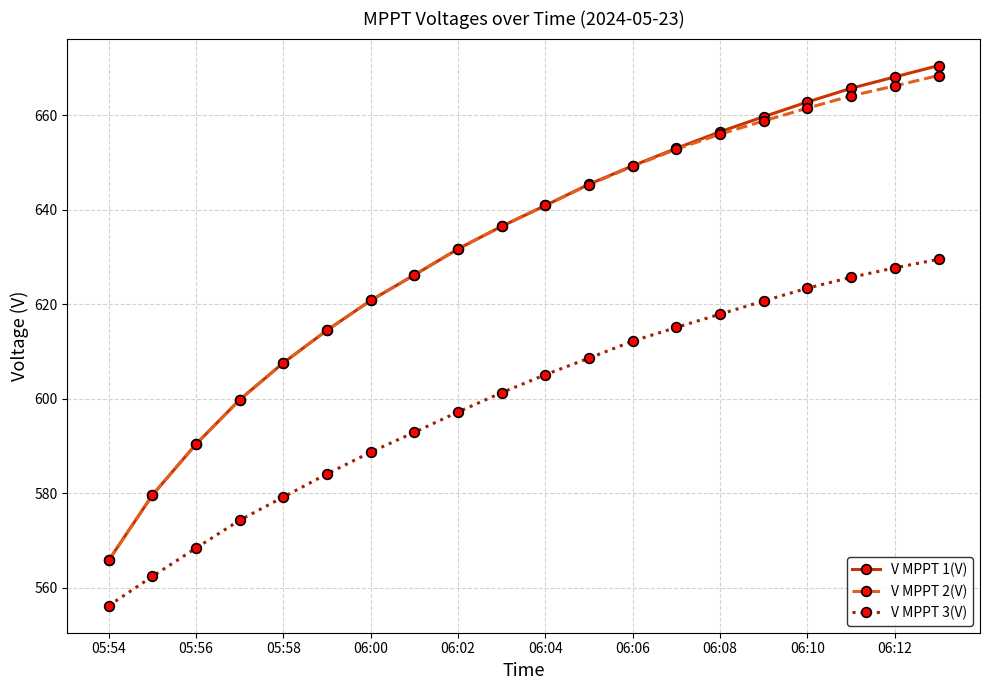

True or false: V MPPT 2(V) has more than 2 interior local peaks.

False